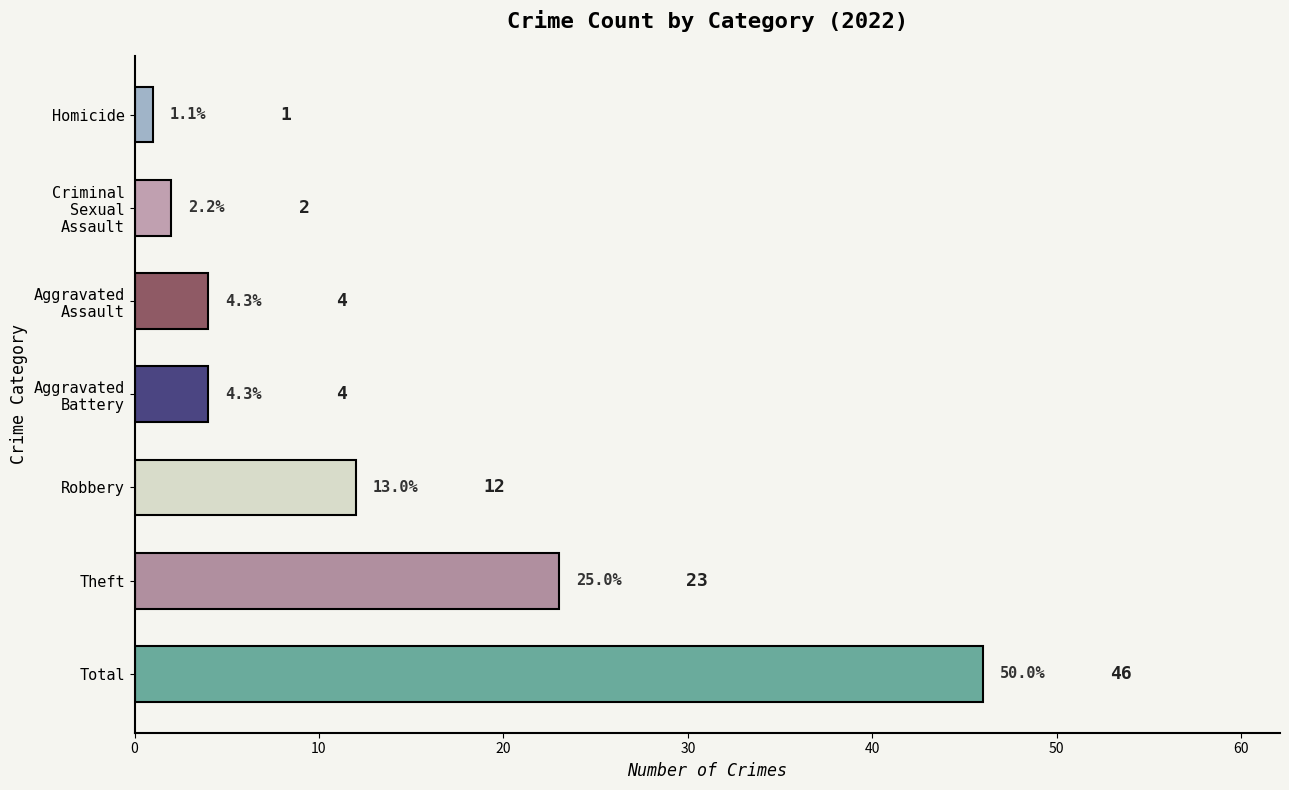

True or false: the data shows 7 at Theft.

False